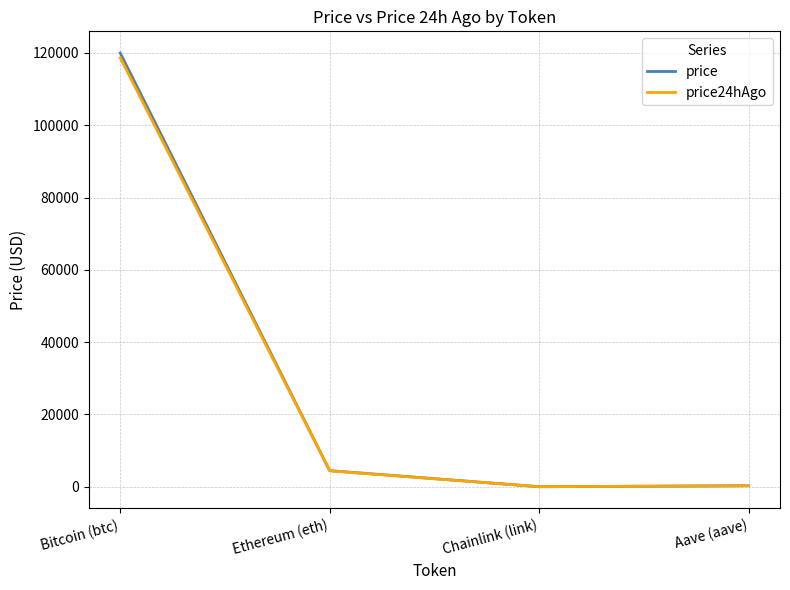

True or false: price24hAgo has a value of 4407.9 at Ethereum (eth).

True